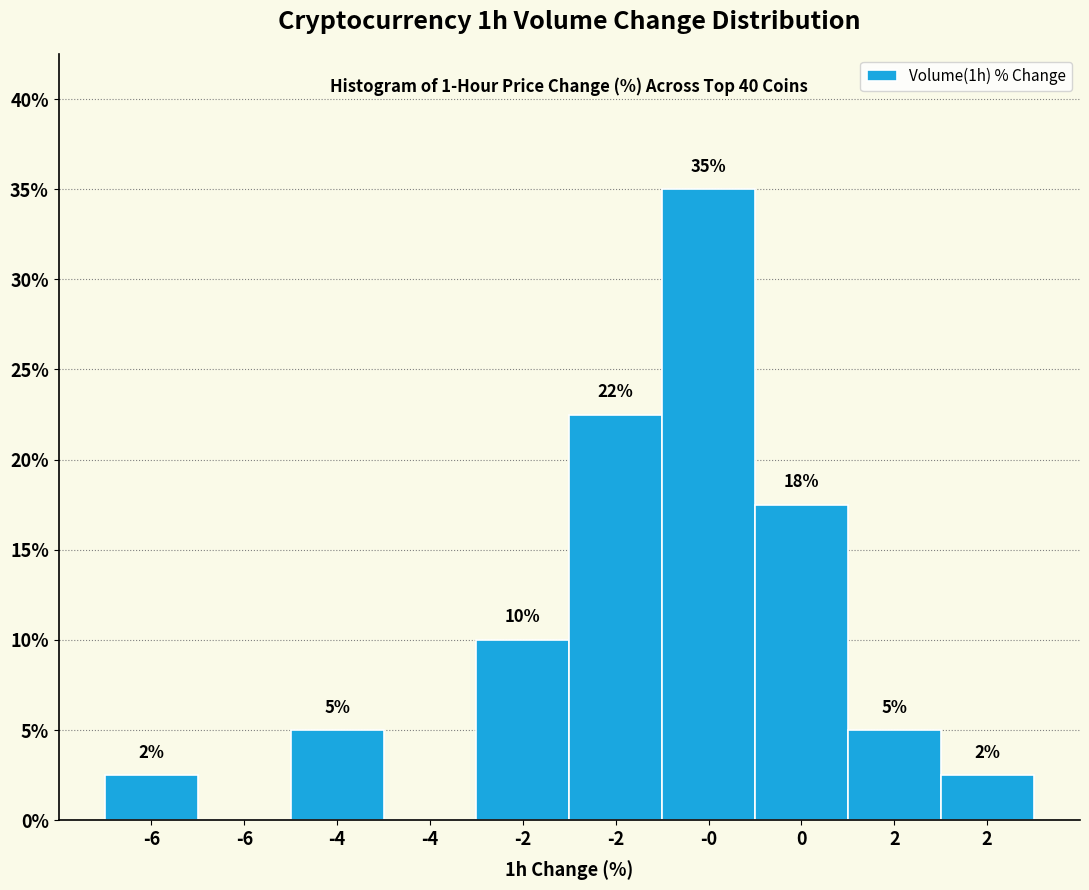

Are the bars horizontal?

No